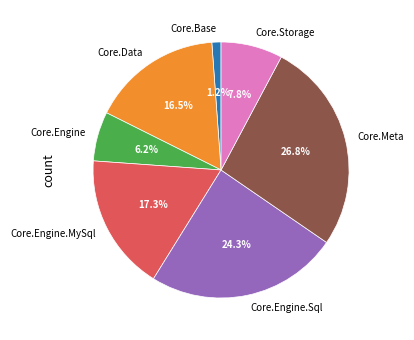

Which slice is the largest?

Core.Meta